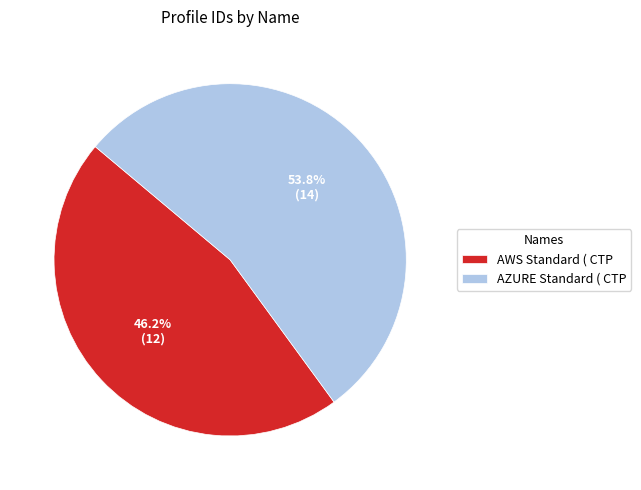

What is the largest slice in the pie chart?

AZURE Standard ( CTP